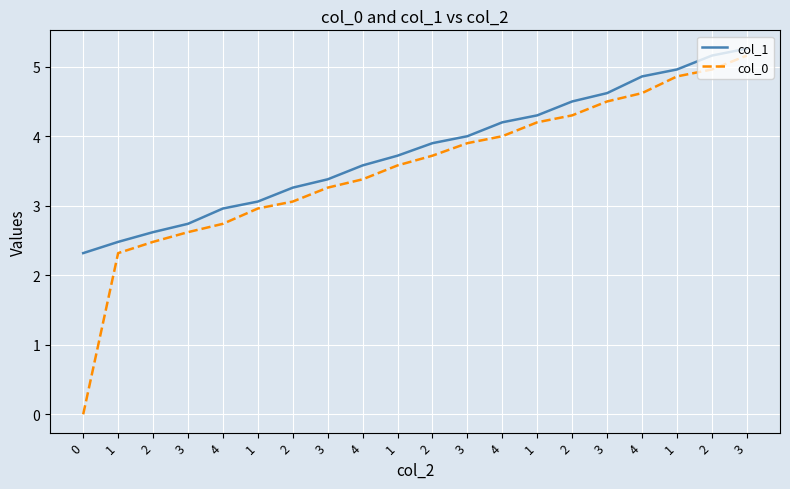

How many values in the col_1 series exceed 3?

15